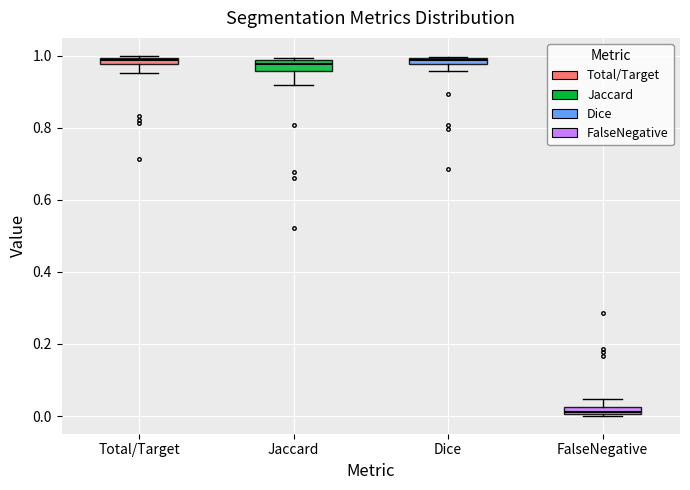

Where is the lower edge of the box for Total/Target on the y-axis? The values are not printed on the chart, so give them approximately, as read against the axis.

0.98